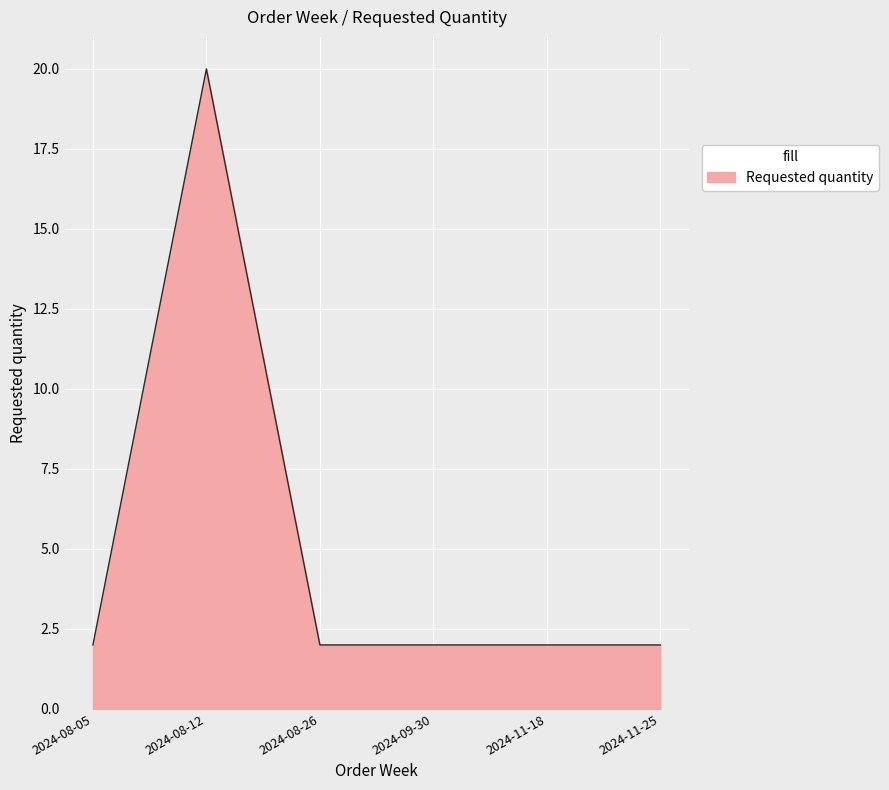

What is the sum of the values at 2024-08-05 and 2024-08-26?

4